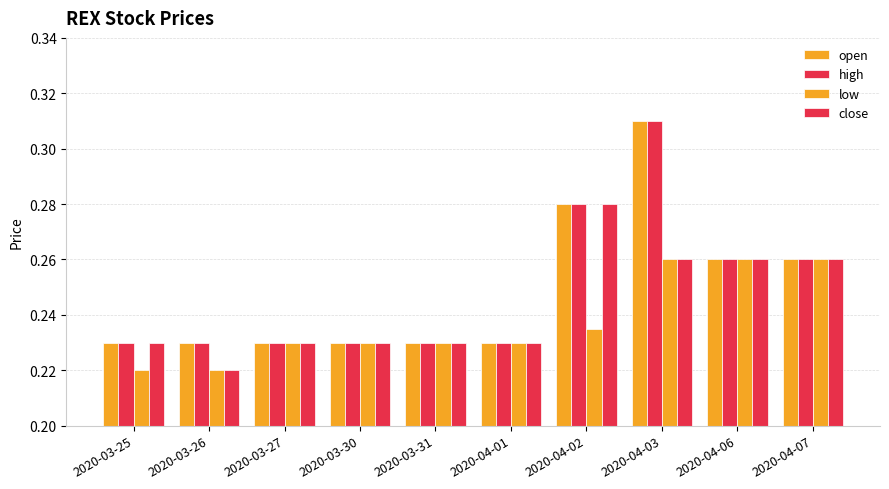

What is the sum of the open values at 2020-04-07 and 2020-03-30?

0.5